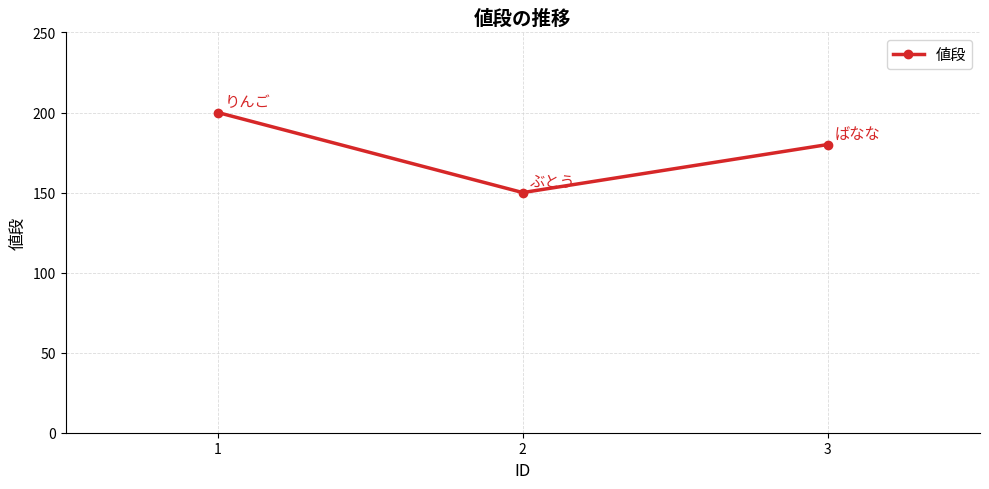

How many data points does each series have?

3